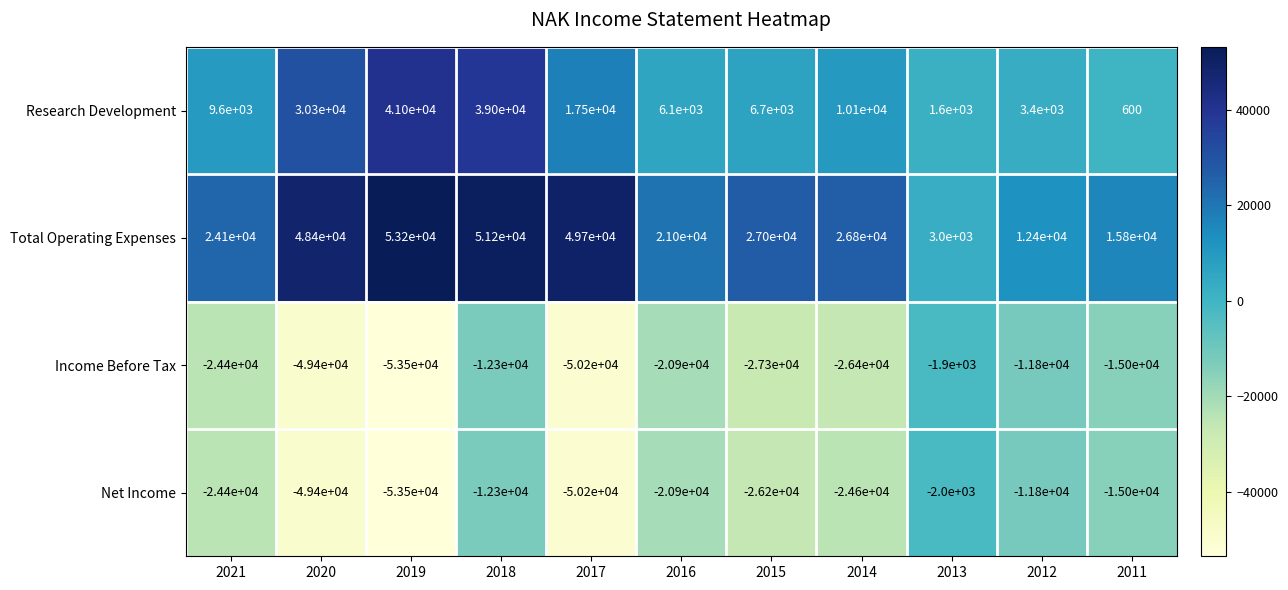

What is the maximum value shown in the chart?

53200